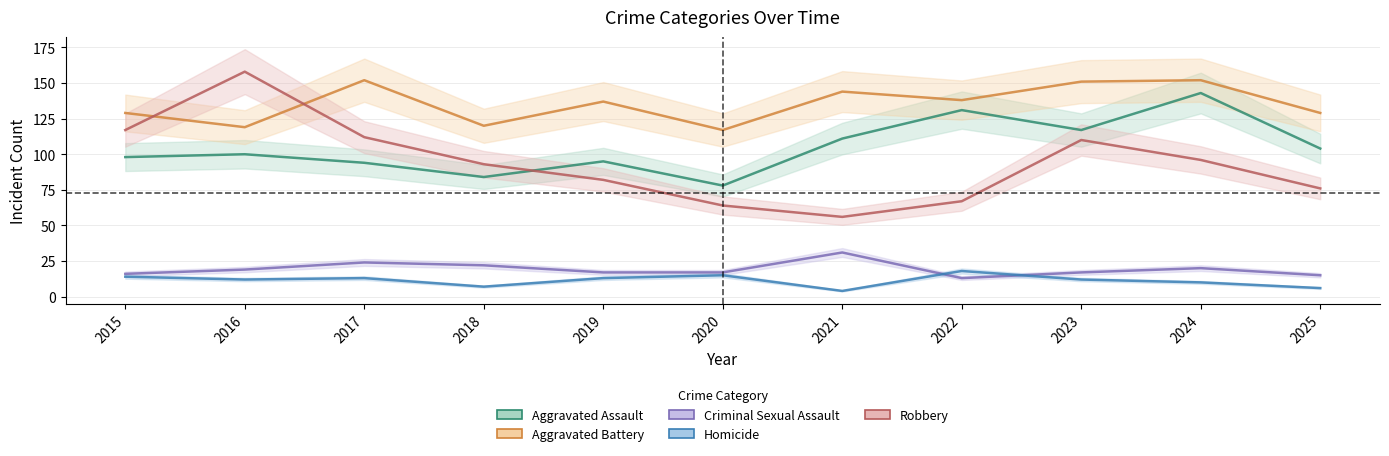

Reading left to right, extract all data points from this chart.

Aggravated Assault: 98	100	94	84	95	78	111	131	117	143	104
Aggravated Battery: 129	119	152	120	137	117	144	138	151	152	129
Criminal Sexual Assault: 16	19	24	22	17	17	31	13	17	20	15
Homicide: 14	12	13	7	13	15	4	18	12	10	6
Robbery: 117	158	112	93	82	64	56	67	110	96	76